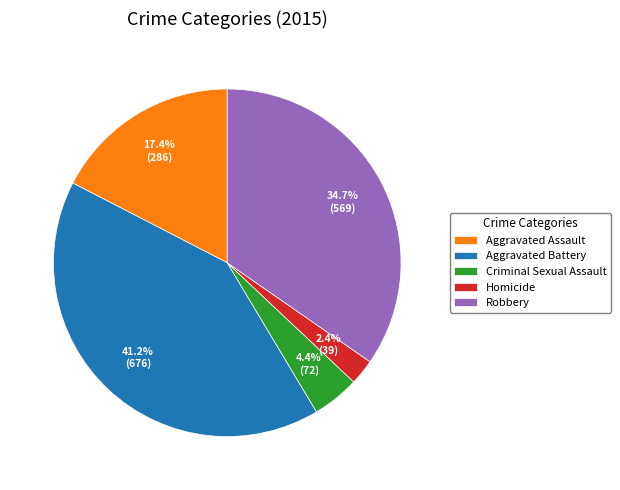

Is there any slice that represents more than half of the pie?

No